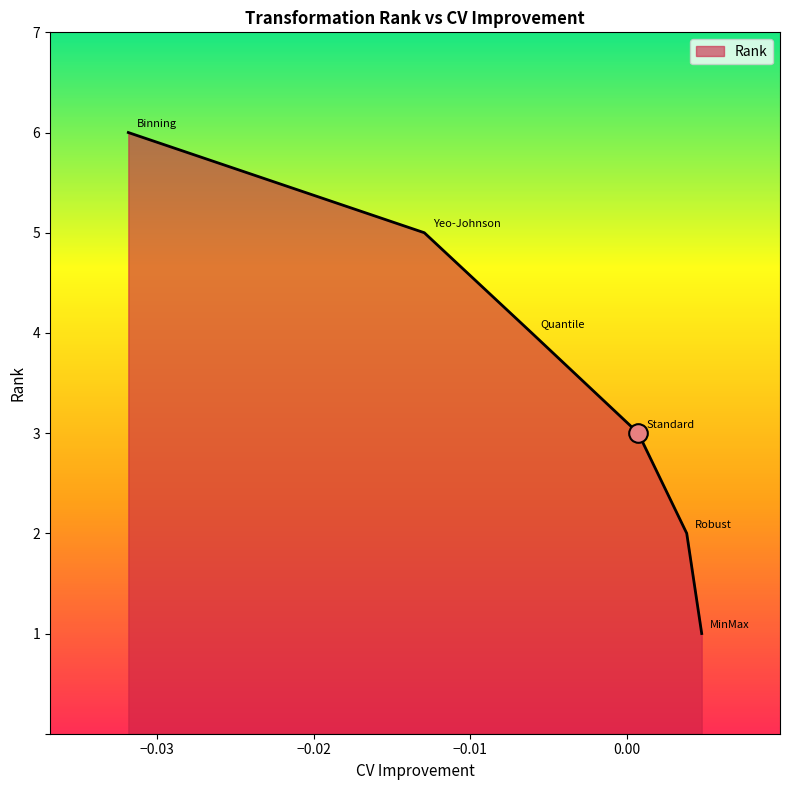

What is the maximum value shown in the chart?

6